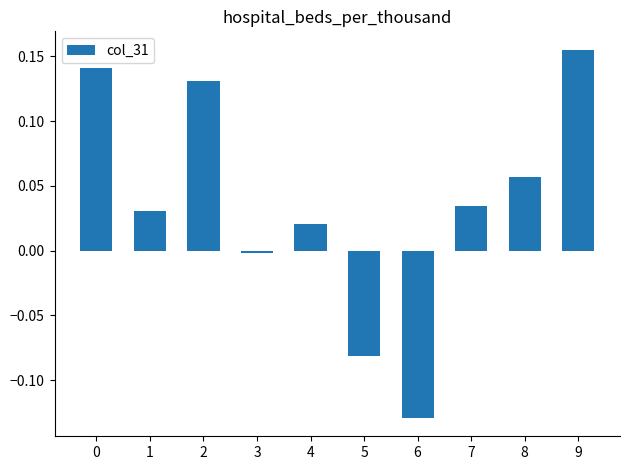

True or false: the data shows 0.0 at 7.

True